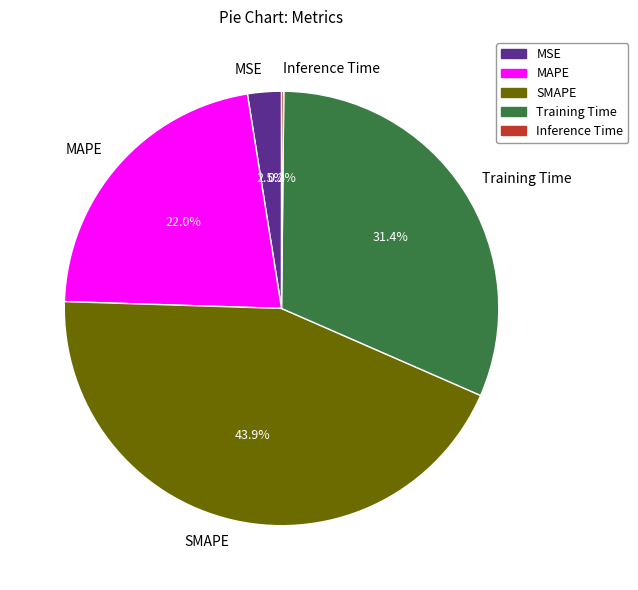

What percentage do SMAPE and Training Time together represent?

75.3%